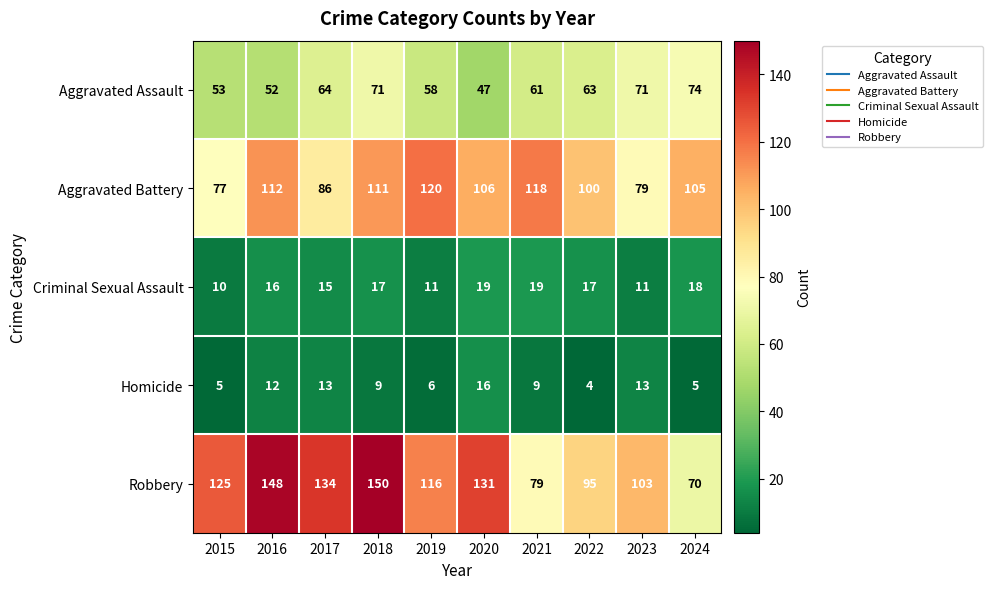

What is the total value across all series at 2017?

312